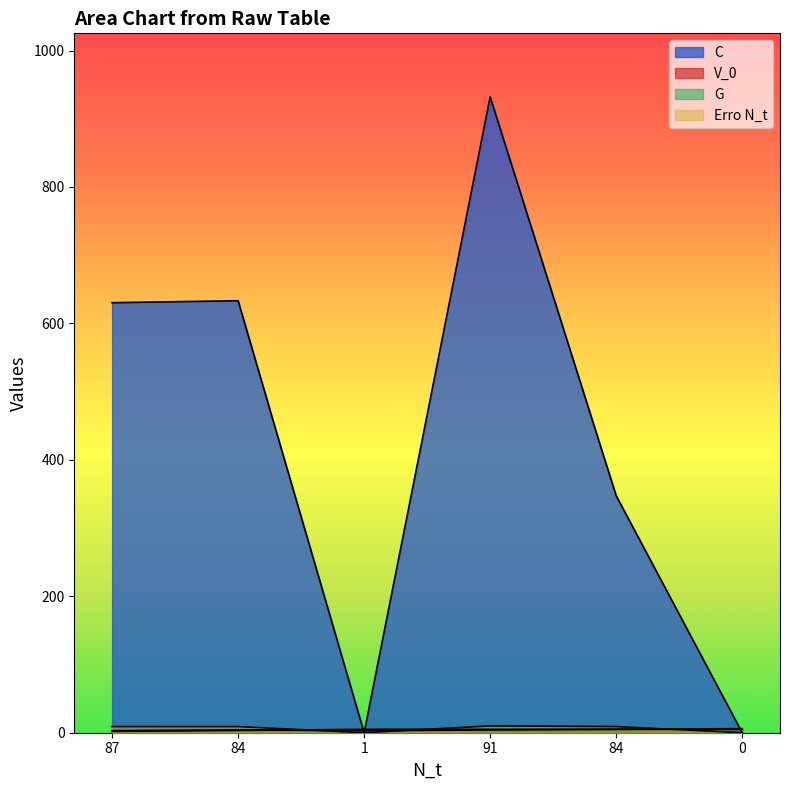

True or false: C has a value of 347.4 at 84.

True